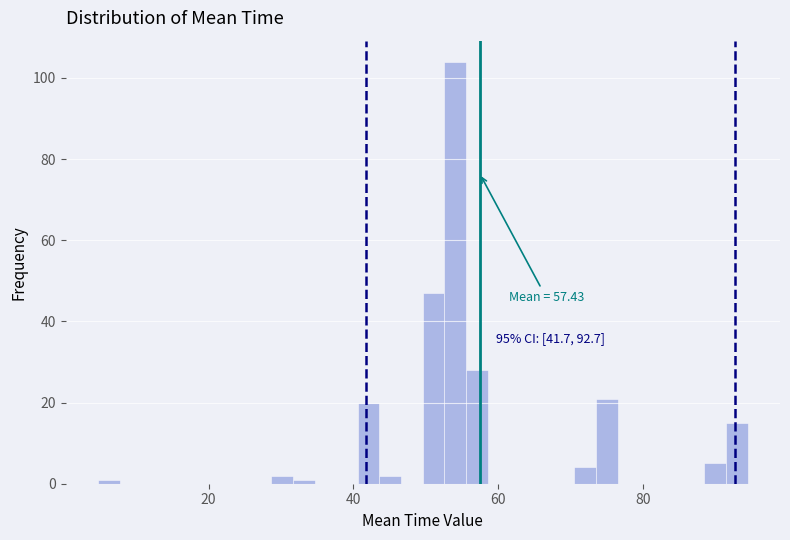

Read against the x-axis, roughly where is the centre of the tallest bar?

54